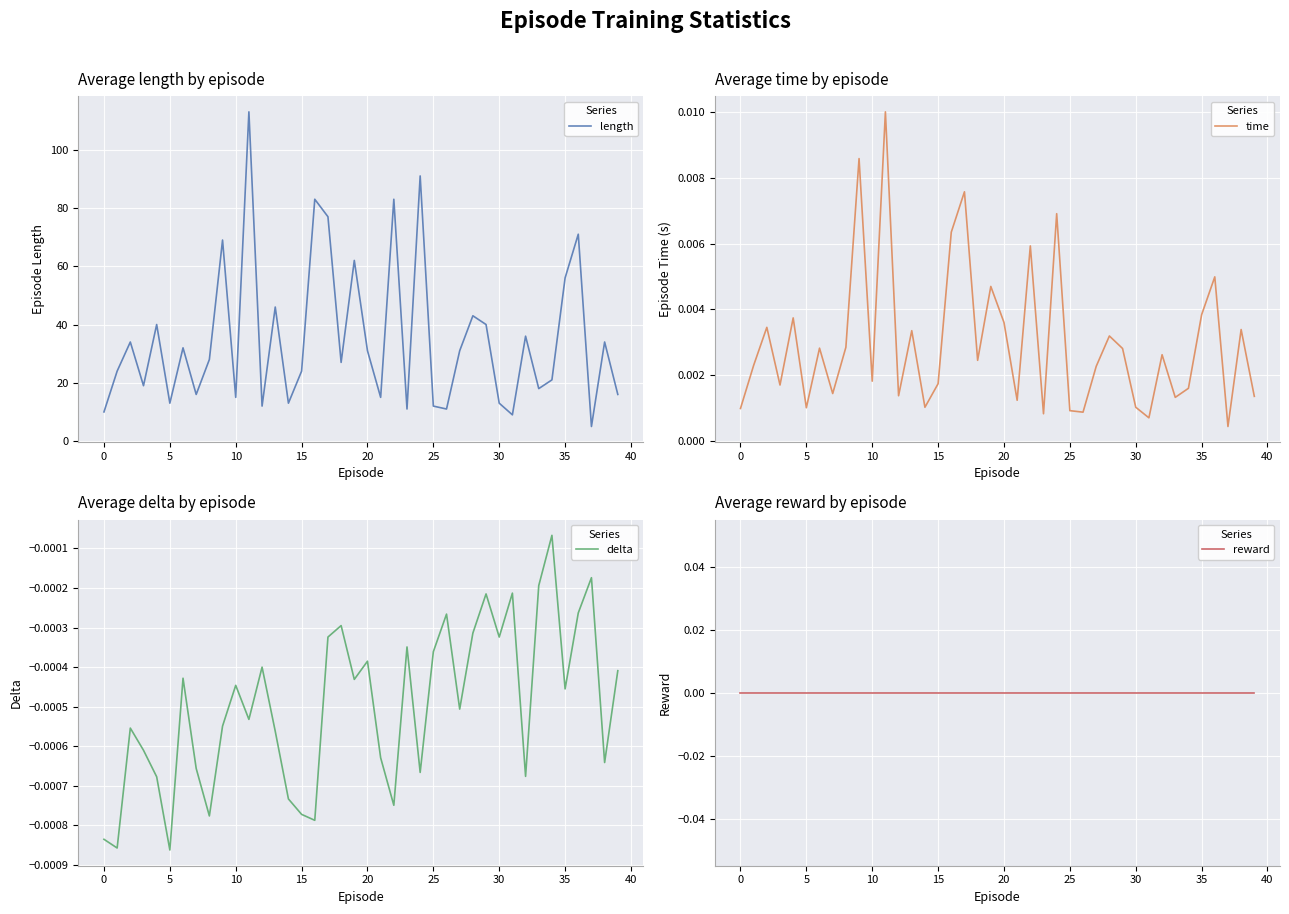

What is the maximum value for length?

113